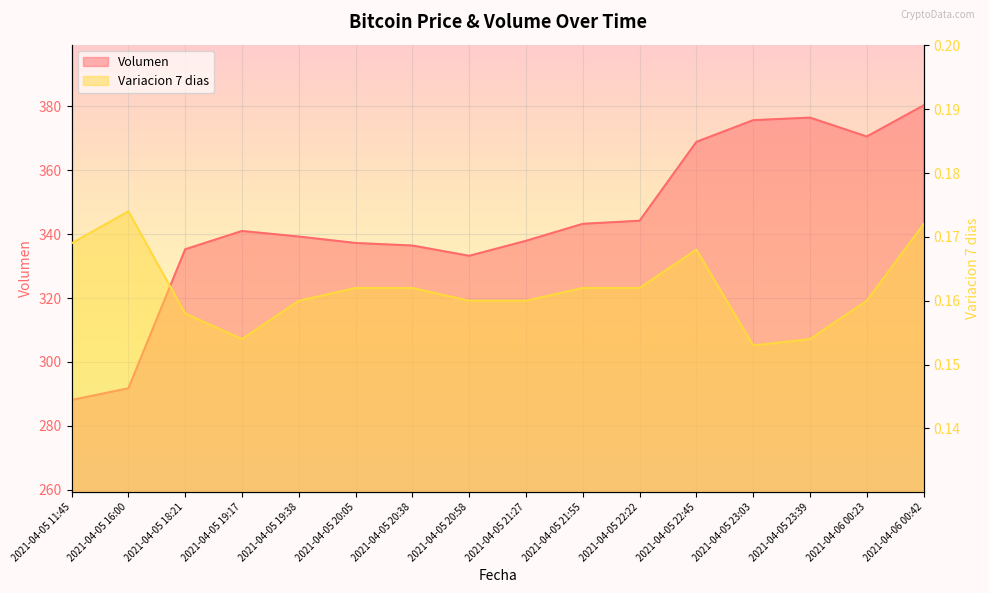

What is the difference between the second highest and minimum values in the Volumen series?

88.4